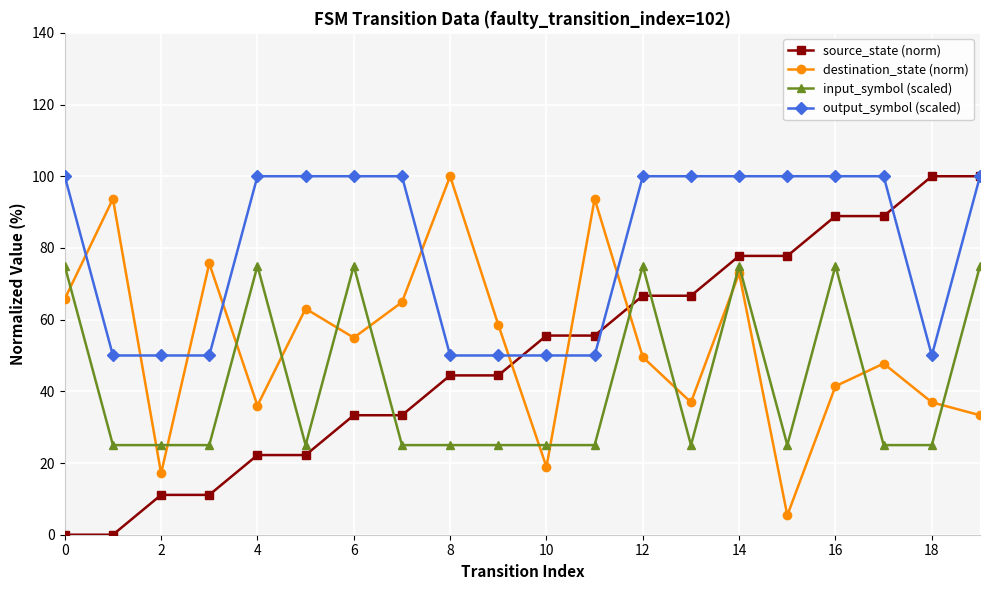

Reading left to right, list all the values displayed in this chart.

source_state (norm): 0.0	0.0	11.1	11.1	22.2	22.2	33.3	33.3	44.4	44.4	55.6	55.6	66.7	66.7	77.8	77.8	88.9	88.9	100.0	100.0
destination_state (norm): 65.8	93.7	17.1	75.7	36.0	63.1	55.0	64.9	100.0	58.6	18.9	93.7	49.5	36.9	73.0	5.4	41.4	47.7	36.9	33.3
input_symbol (scaled): 75.0	25.0	25.0	25.0	75.0	25.0	75.0	25.0	25.0	25.0	25.0	25.0	75.0	25.0	75.0	25.0	75.0	25.0	25.0	75.0
output_symbol (scaled): 100.0	50.0	50.0	50.0	100.0	100.0	100.0	100.0	50.0	50.0	50.0	50.0	100.0	100.0	100.0	100.0	100.0	100.0	50.0	100.0